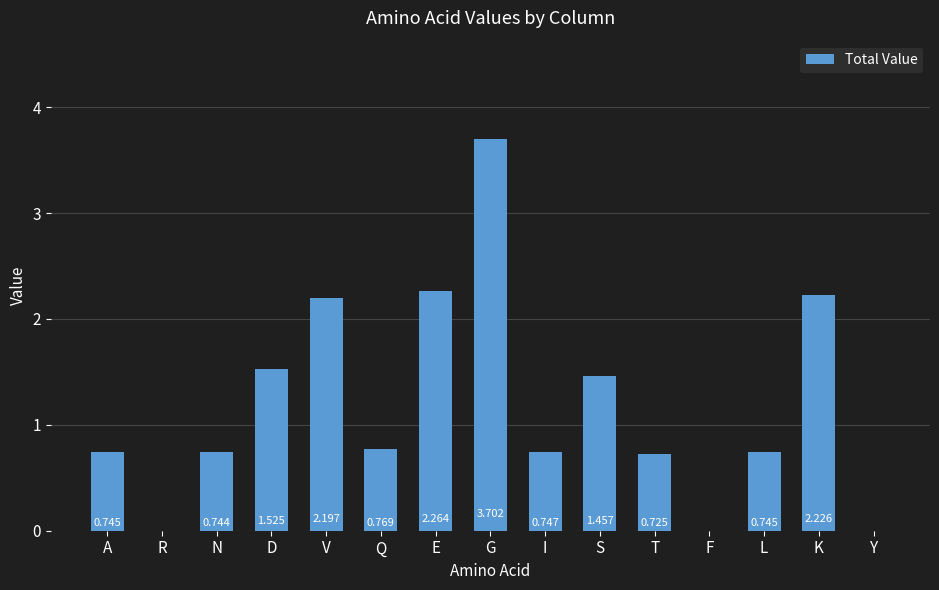

At which category does the chart reach its peak across all series?

G